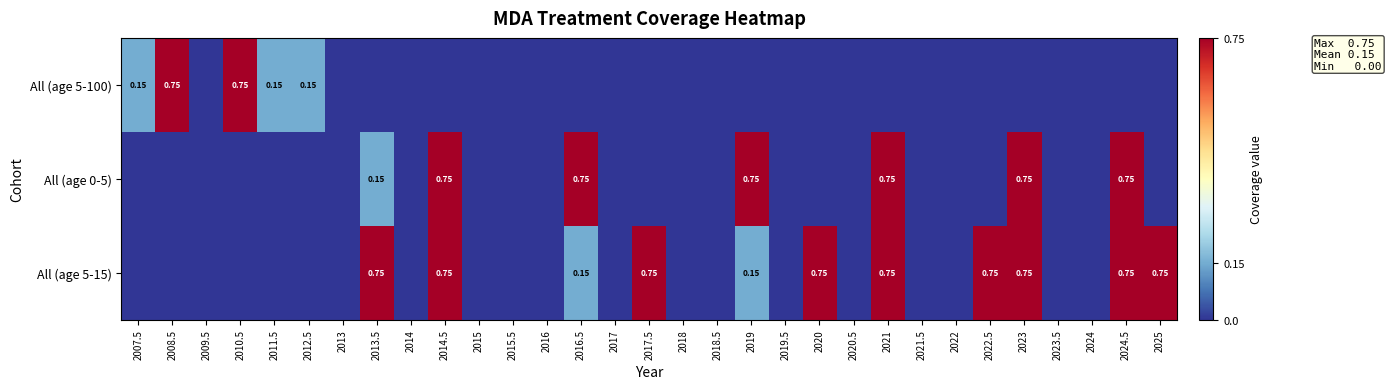

Which series has the widest spread of values?

All (age 5-100)